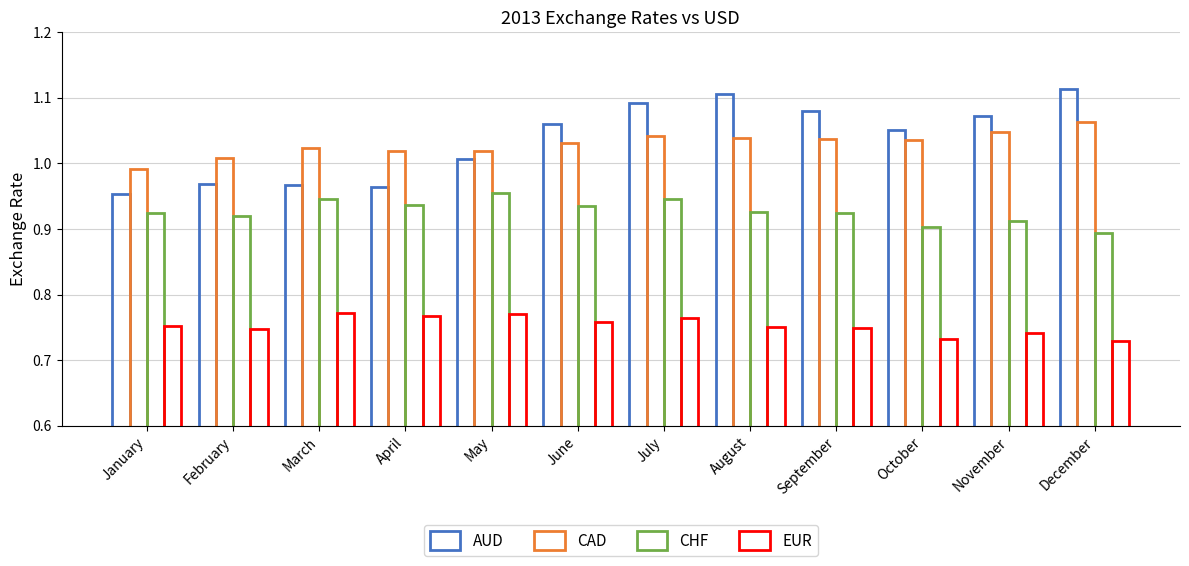

Are the bars horizontal?

No